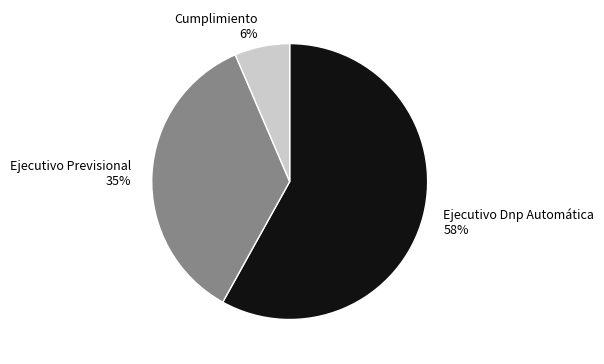

Do Ejecutivo Previsional 35% and Cumplimiento 6% together represent more than half of the pie?

No